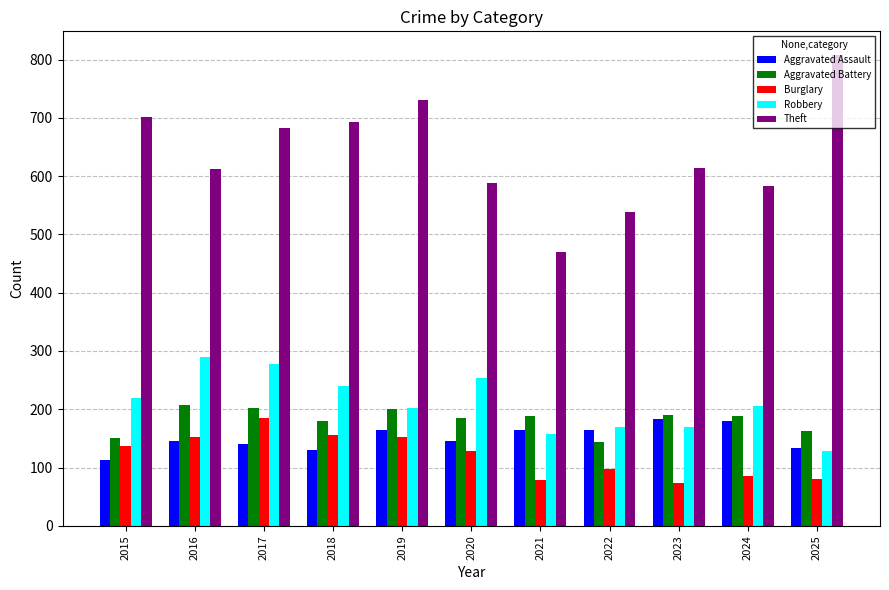

What are all the series names shown in the legend?

Aggravated Assault, Aggravated Battery, Burglary, Robbery, Theft